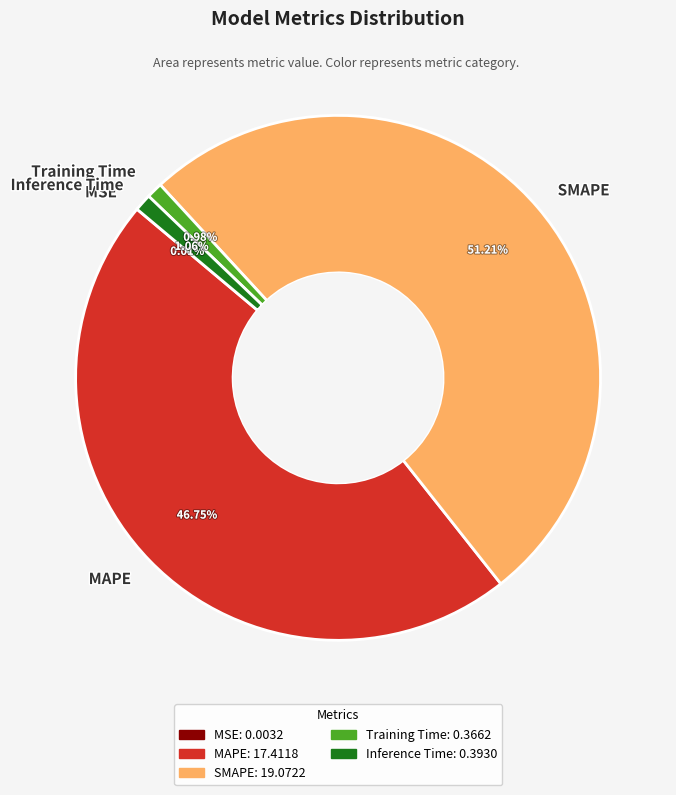

Is it true that Inference Time is 1% of the pie?

True